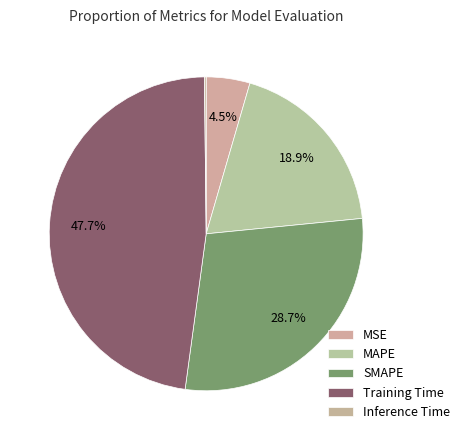

How many slices are in this pie chart?

5